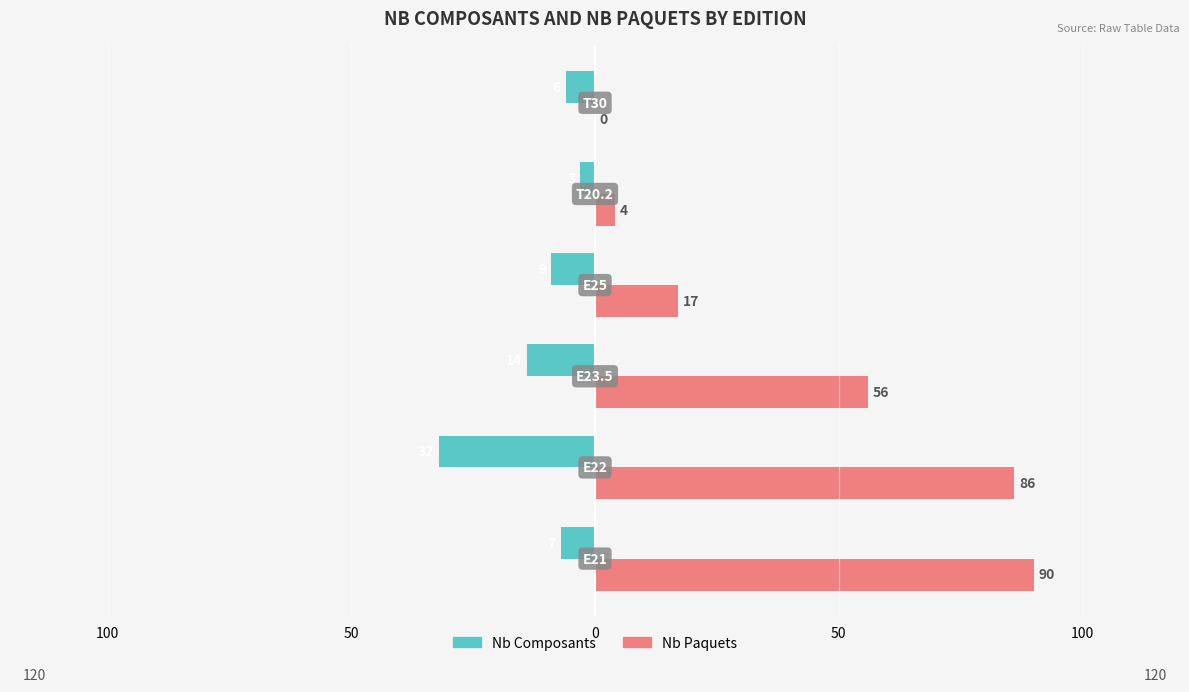

What are all the series names shown in the legend?

Nb Composants, Nb Paquets